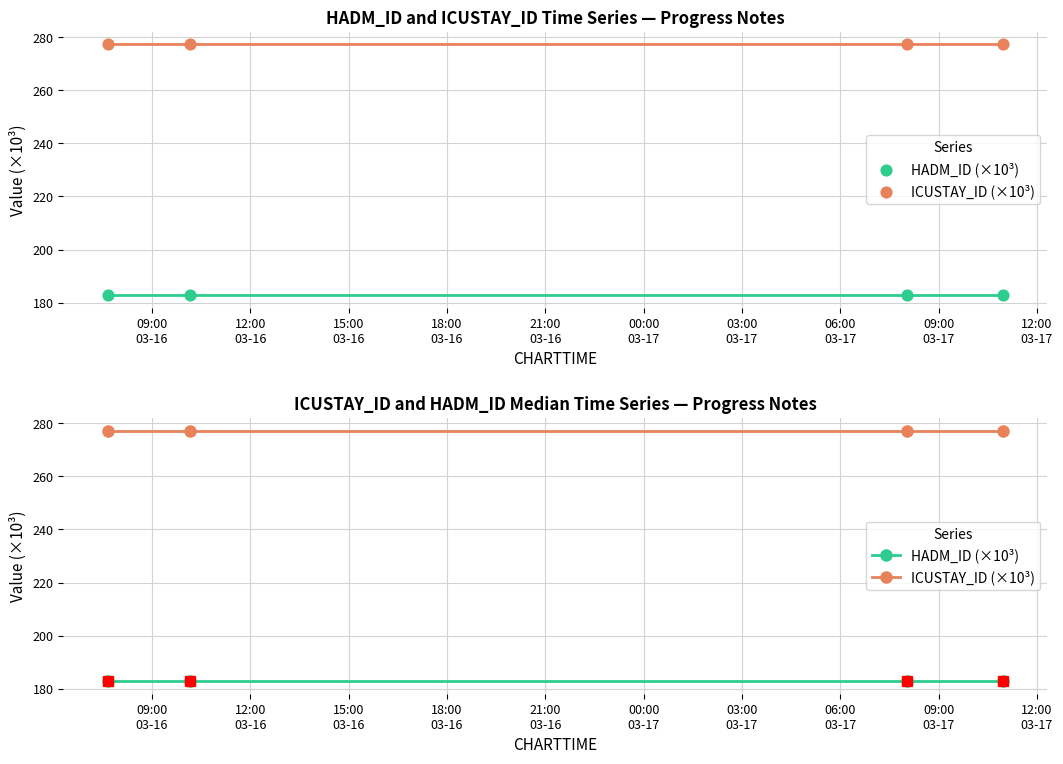

At how many categories does at least one series exceed 260?

4